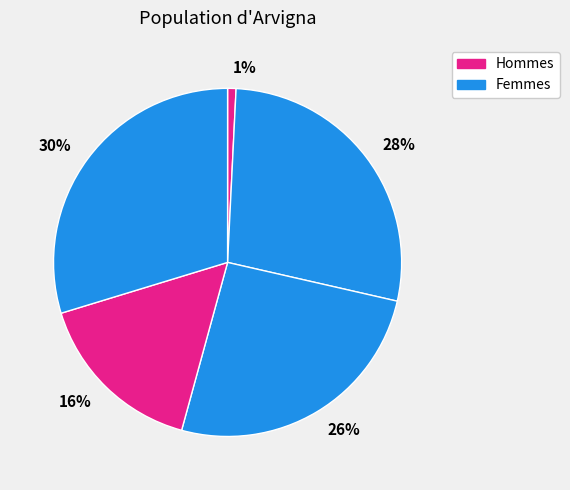

Count the number of slices in the pie.

5